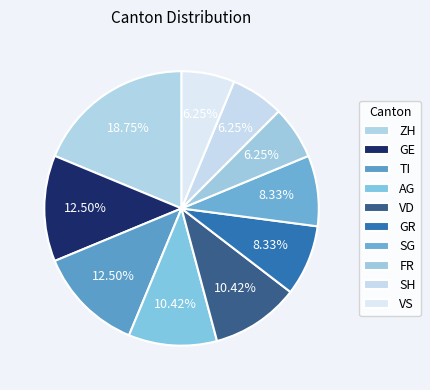

Is SG the majority of the pie?

No